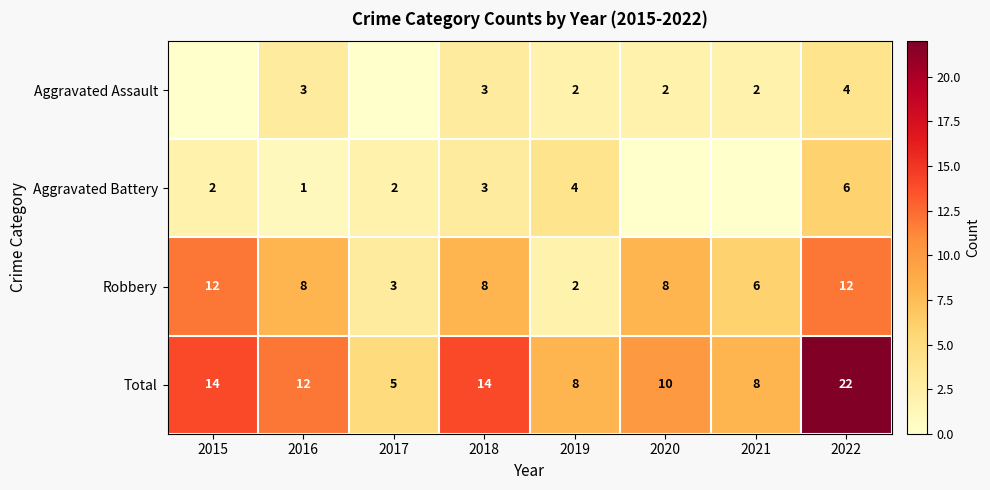

The value of Robbery at 2019 is 1. True or false?

False